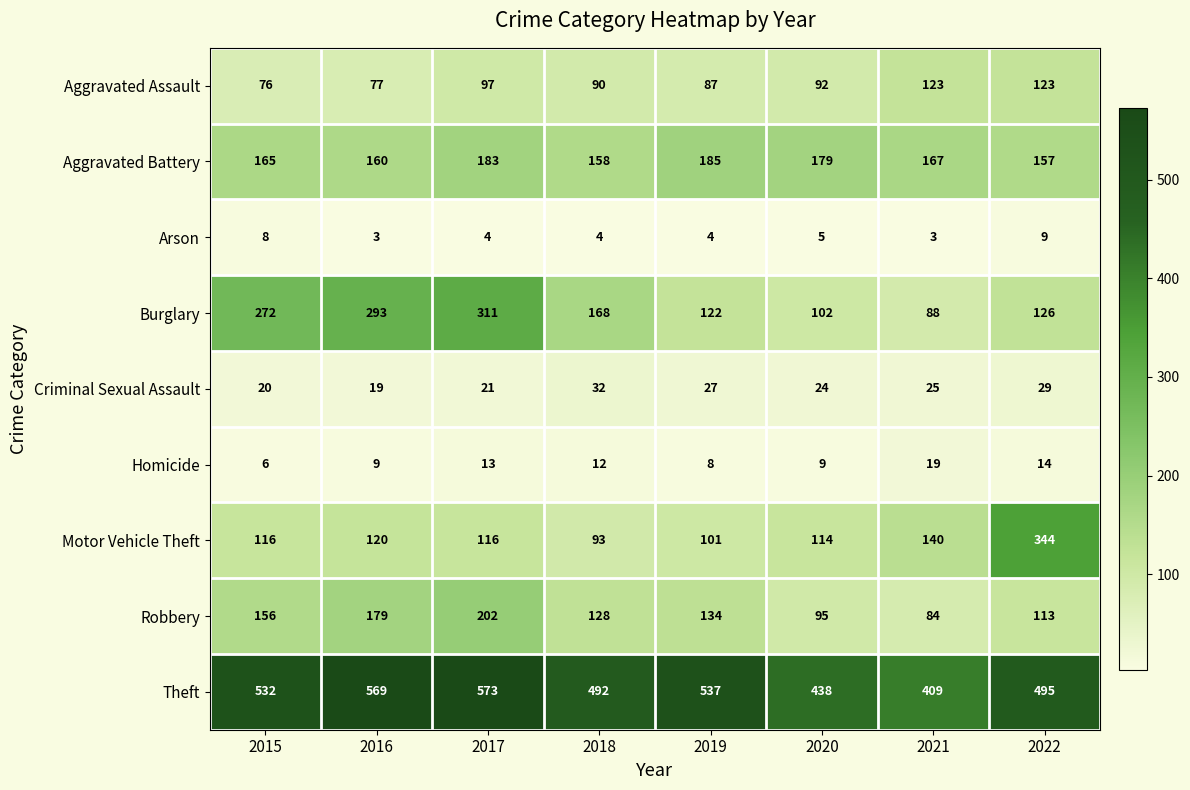

What is the difference between the maximum and minimum values in the Aggravated Battery series?

28